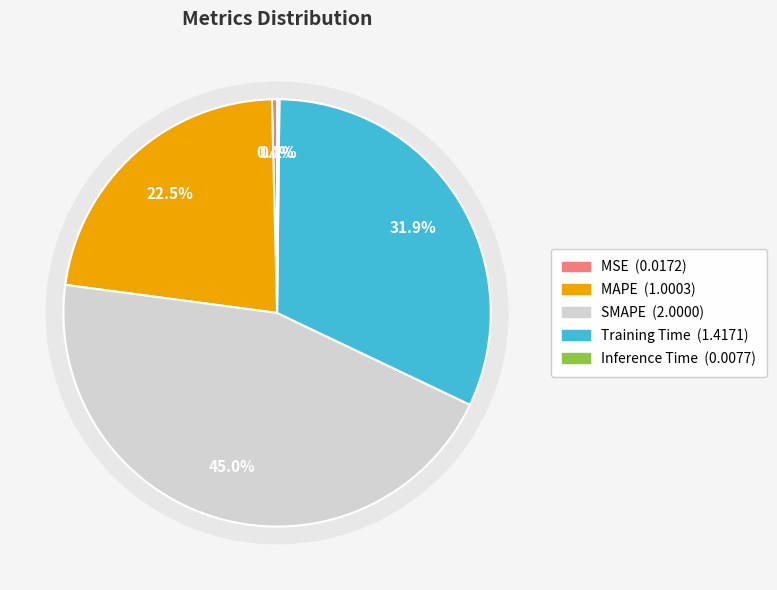

To the nearest percent, what is the combined percentage of MSE and Training Time?

32%